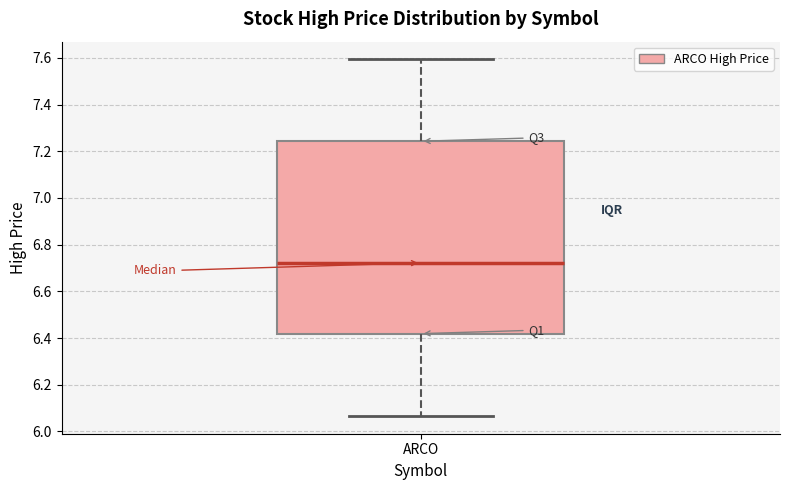

Where does the median line of the box for ARCO sit on the y-axis? The values are not printed on the chart, so give them approximately, as read against the axis.

6.72